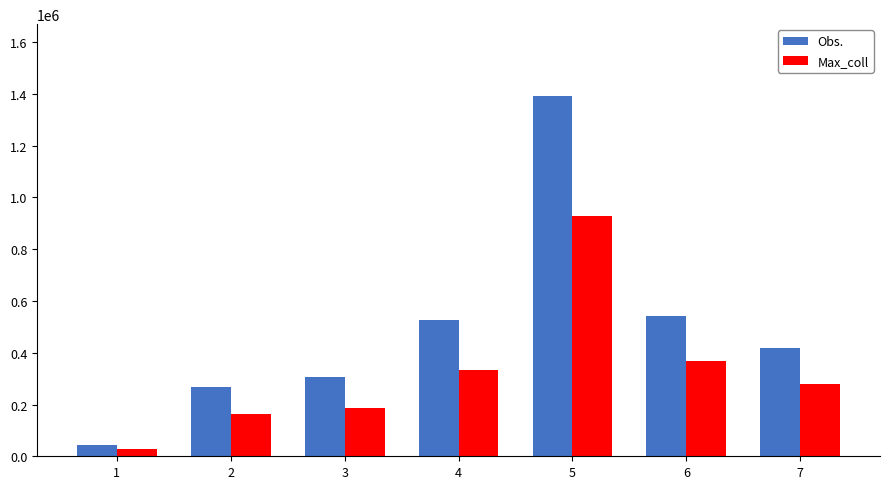

How many values in the Obs. series are below 420000?

3